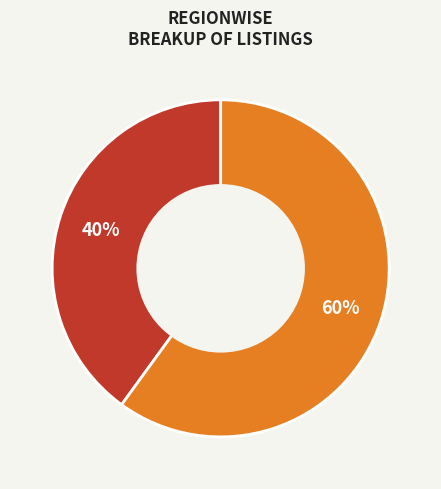

To the nearest percent, what is the difference between the largest and smallest slice percentages?

20%